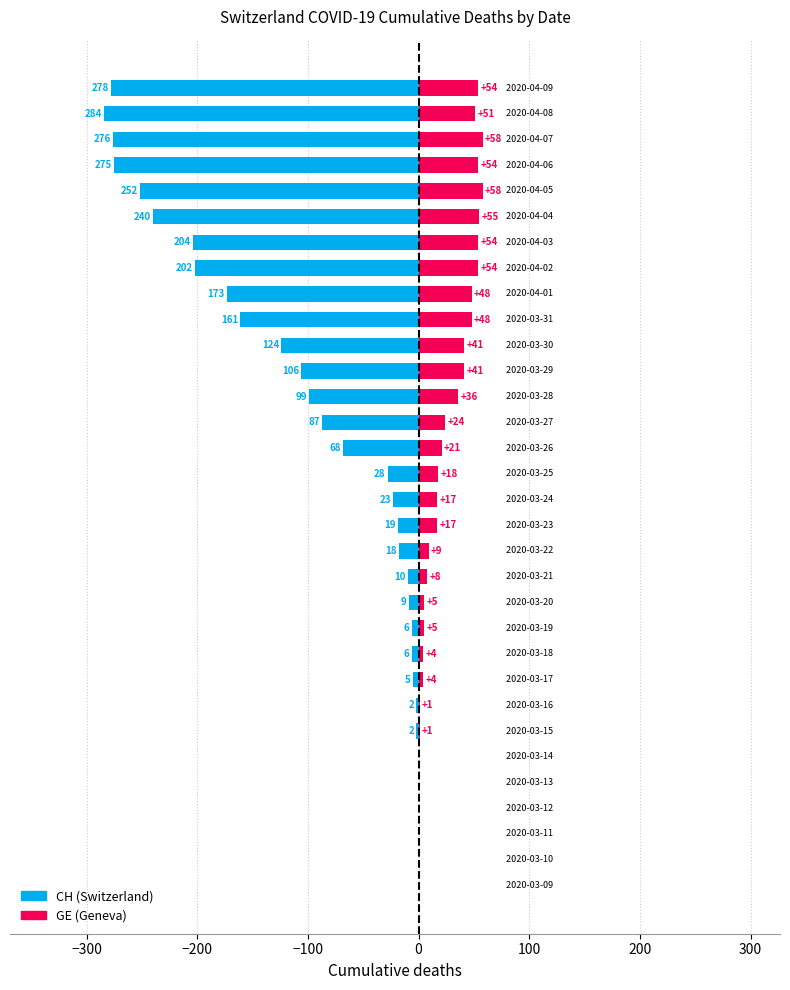

Which series has the widest spread of values?

CH